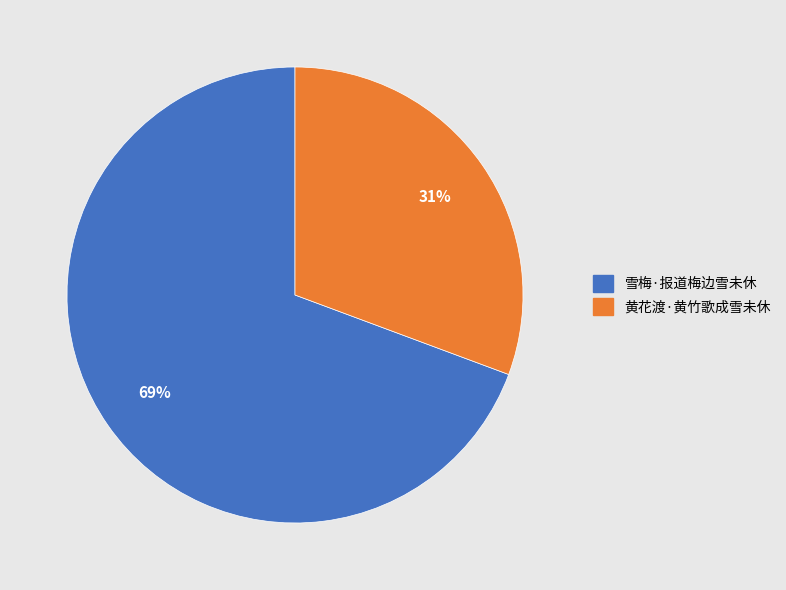

Which category accounts for the majority?

雪梅·报道梅边雪未休